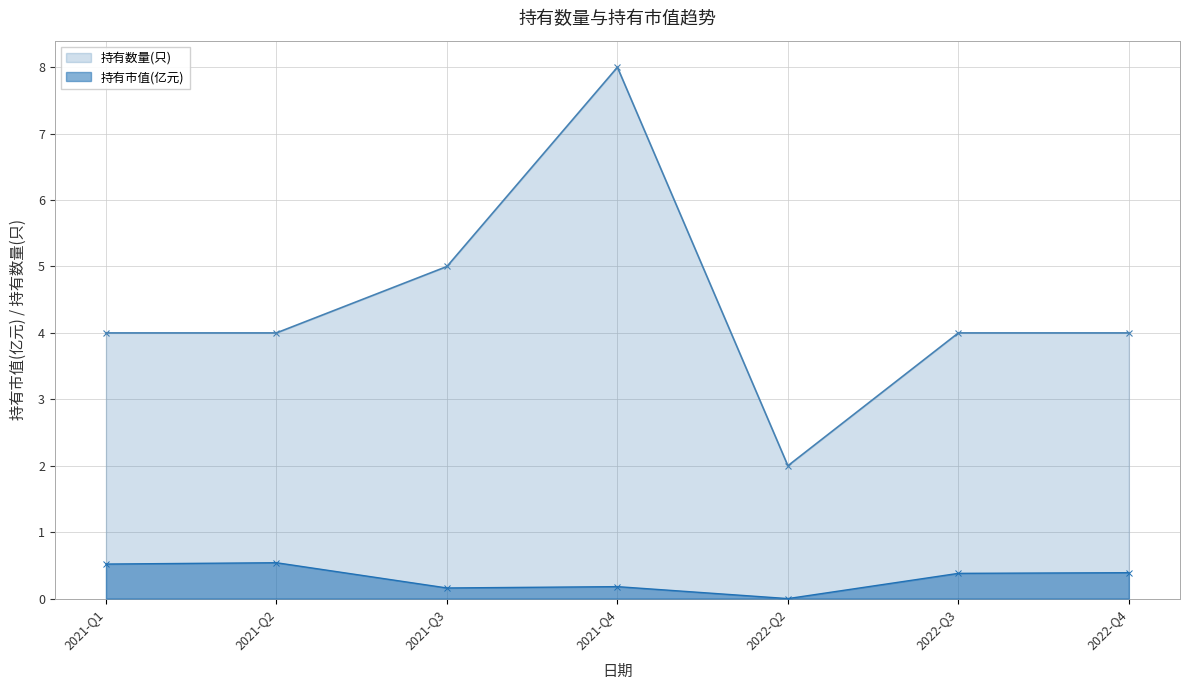

The 持有市值(亿元) series shows 0.4 at 2022-Q4. True or false?

True